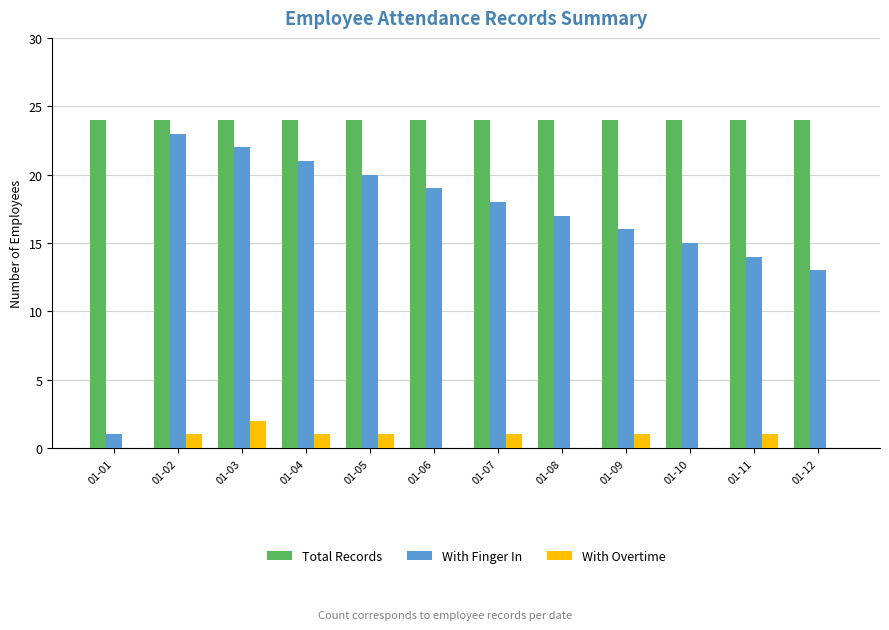

What is the sum of all With Finger In values?

199